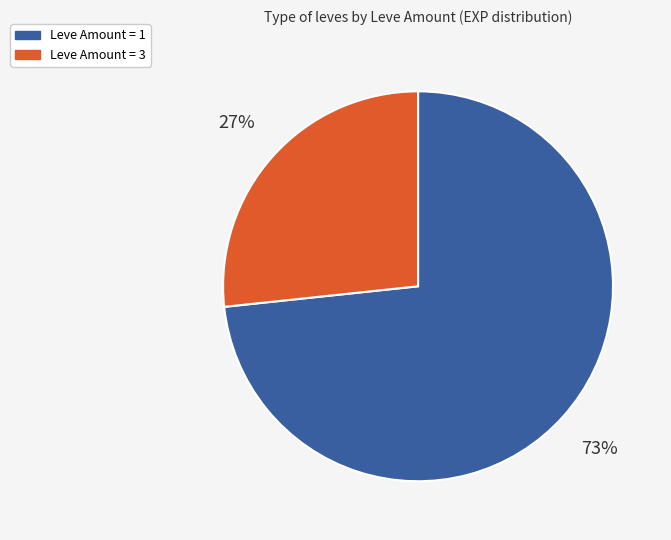

Which category has the biggest portion of the pie?

Leve Amount = 1